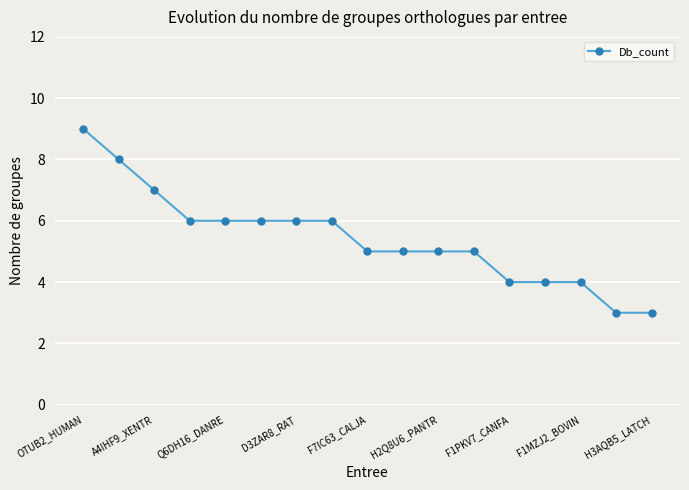

What is the greatest value displayed?

9